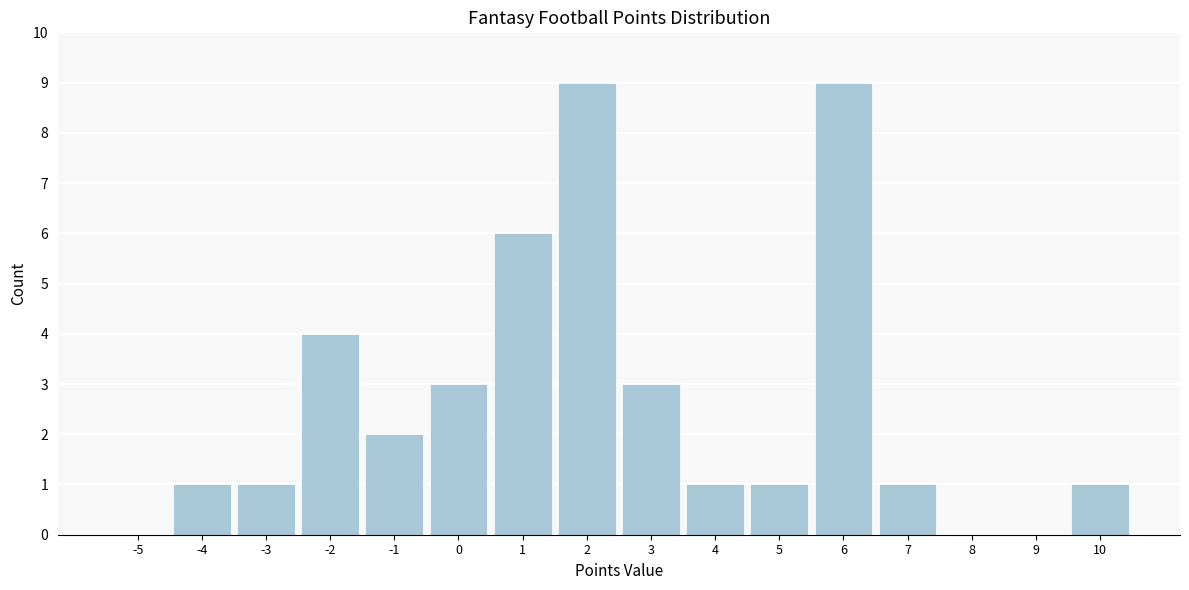

Reading left to right, list all the values displayed in this chart.

-5=0	-4=1	-3=1	-2=4	-1=2	0=3	1=6	2=9	3=3	4=1	5=1	6=9	7=1	8=0	9=0	10=1